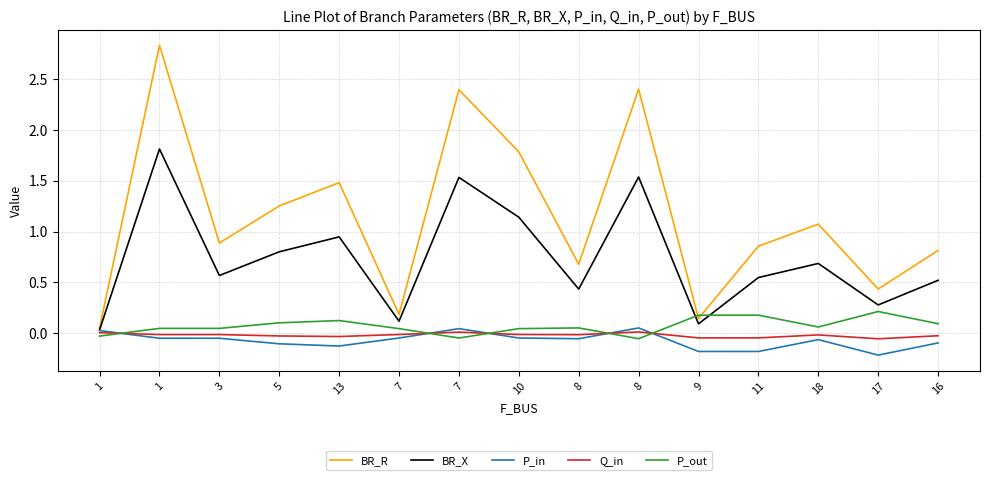

What is the label of the 5th point from the left?

13